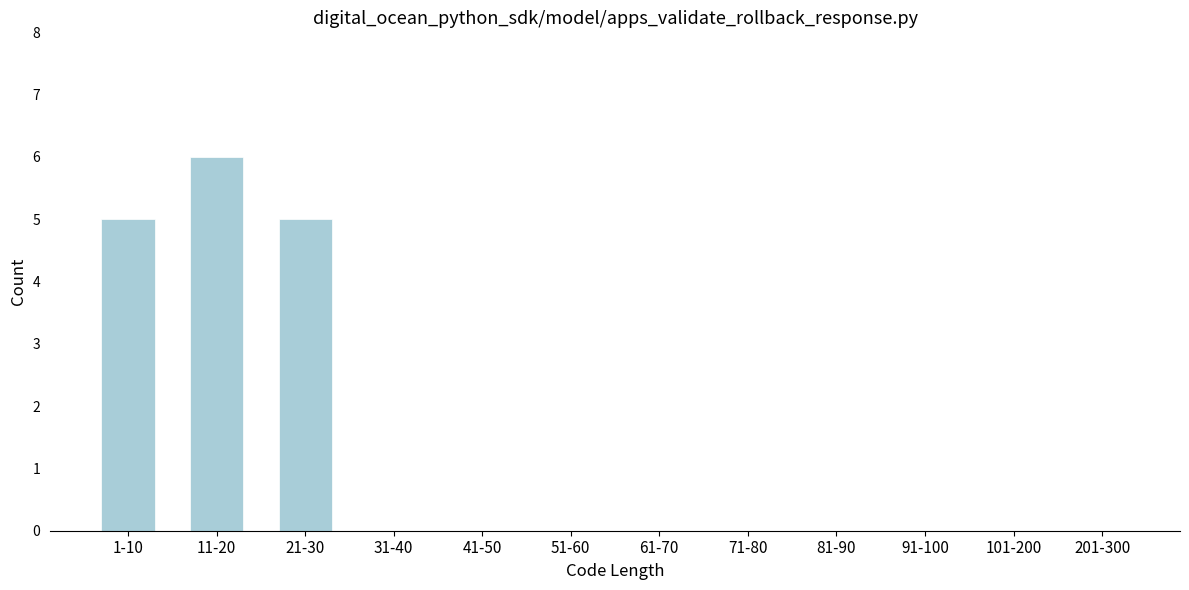

Reading left to right, list all the values displayed in this chart.

1-10=5	11-20=6	21-30=5	31-40=0	41-50=0	51-60=0	61-70=0	71-80=0	81-90=0	91-100=0	101-200=0	201-300=0